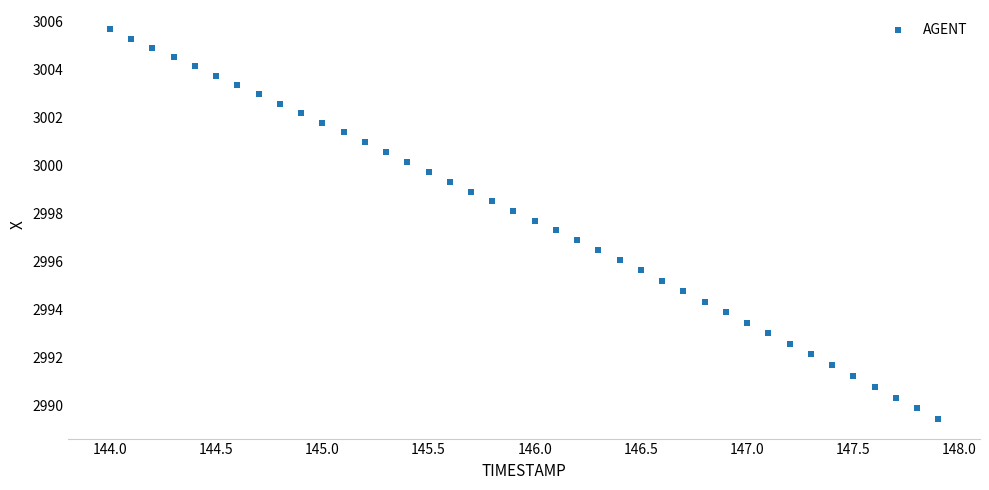

What is the range of X values (max minus min)?

3.9